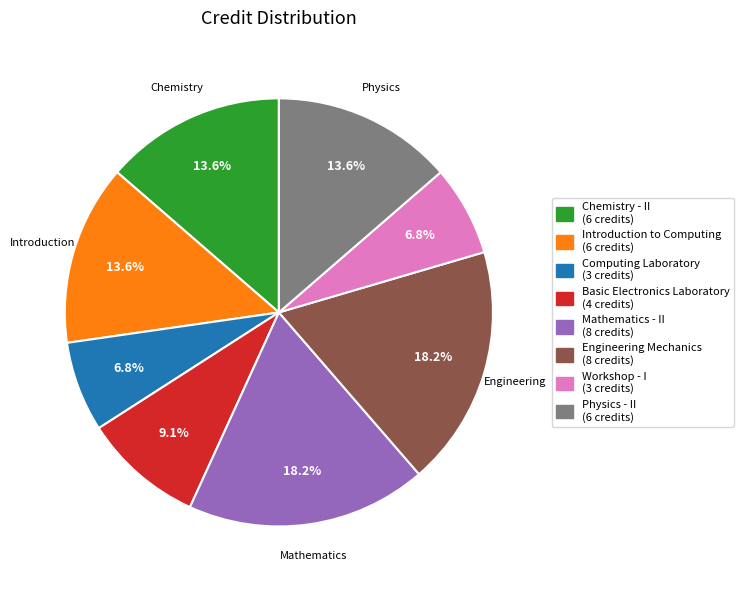

To the nearest percent, what percentage of the pie is Introduction to Computing?

14%